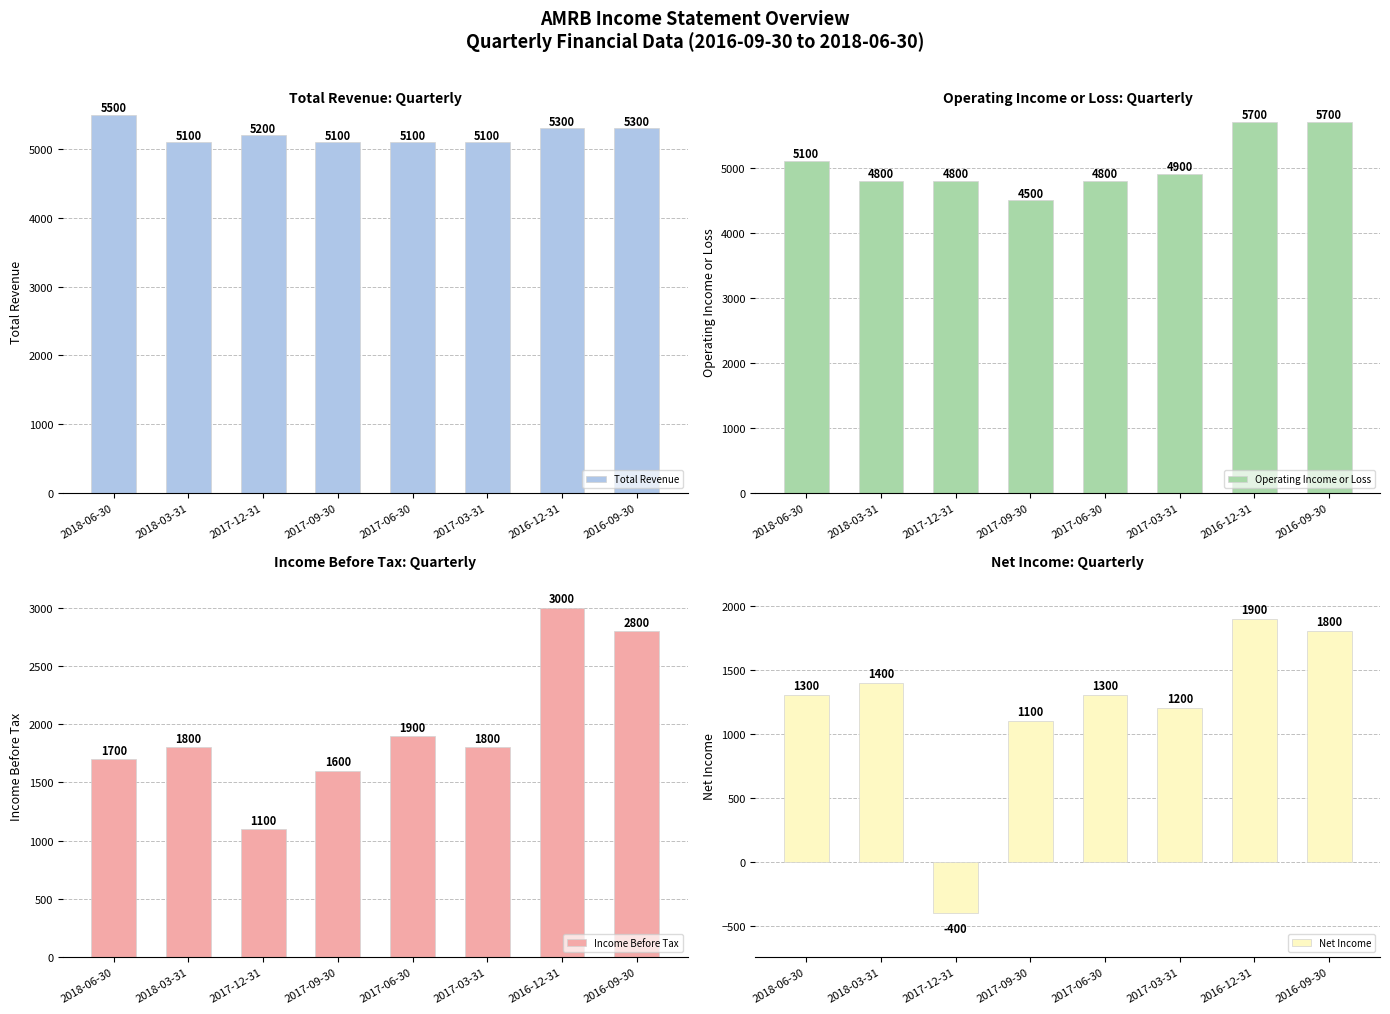

Count the Total Revenue values in the range 5100 to 5300.

7